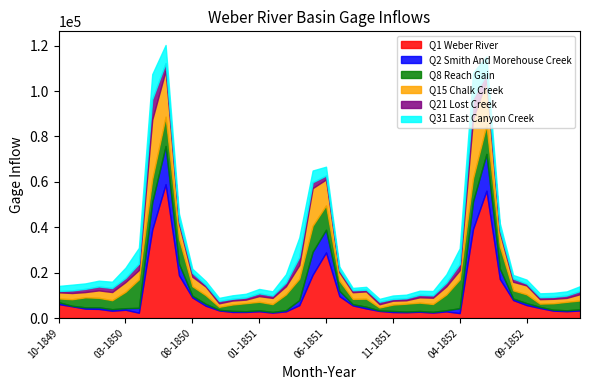

What is the difference between the highest and lowest values at 08-1850?

8282.9